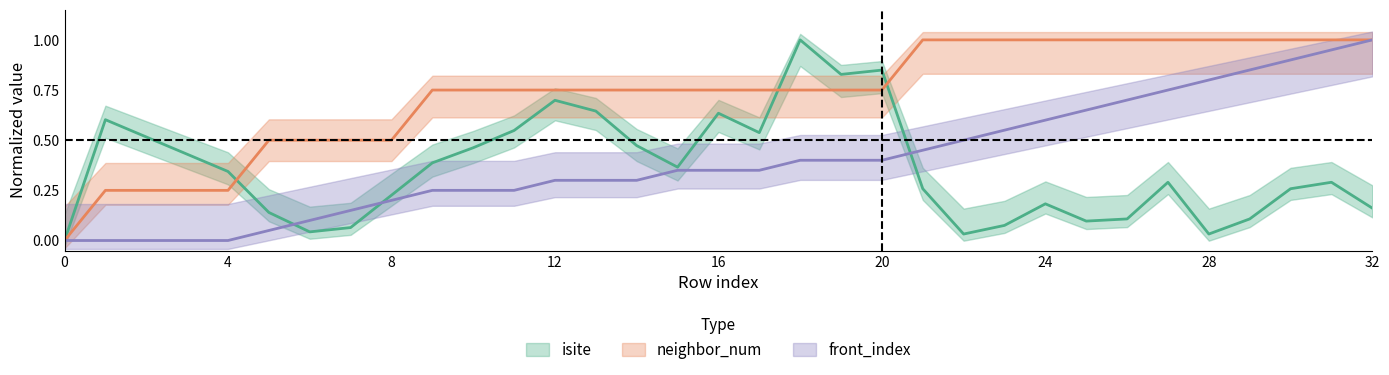

The front_index series shows 0.2 at 13. True or false?

False